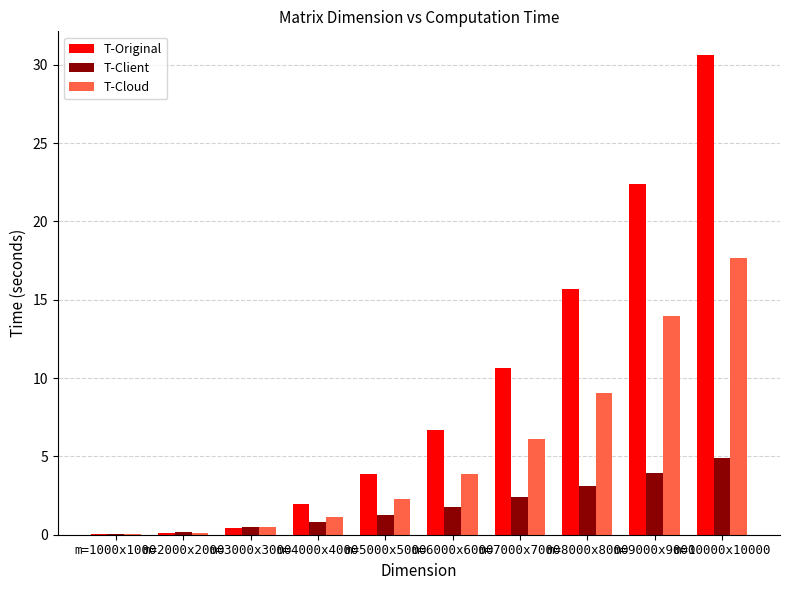

Between m=2000x2000 and m=5000x5000, which series saw the biggest shift?

T-Original